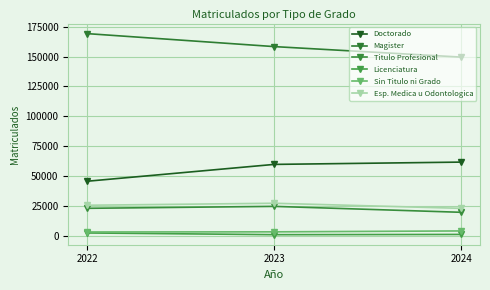

What is the value of the Magister point at the 2nd from the left?

158367